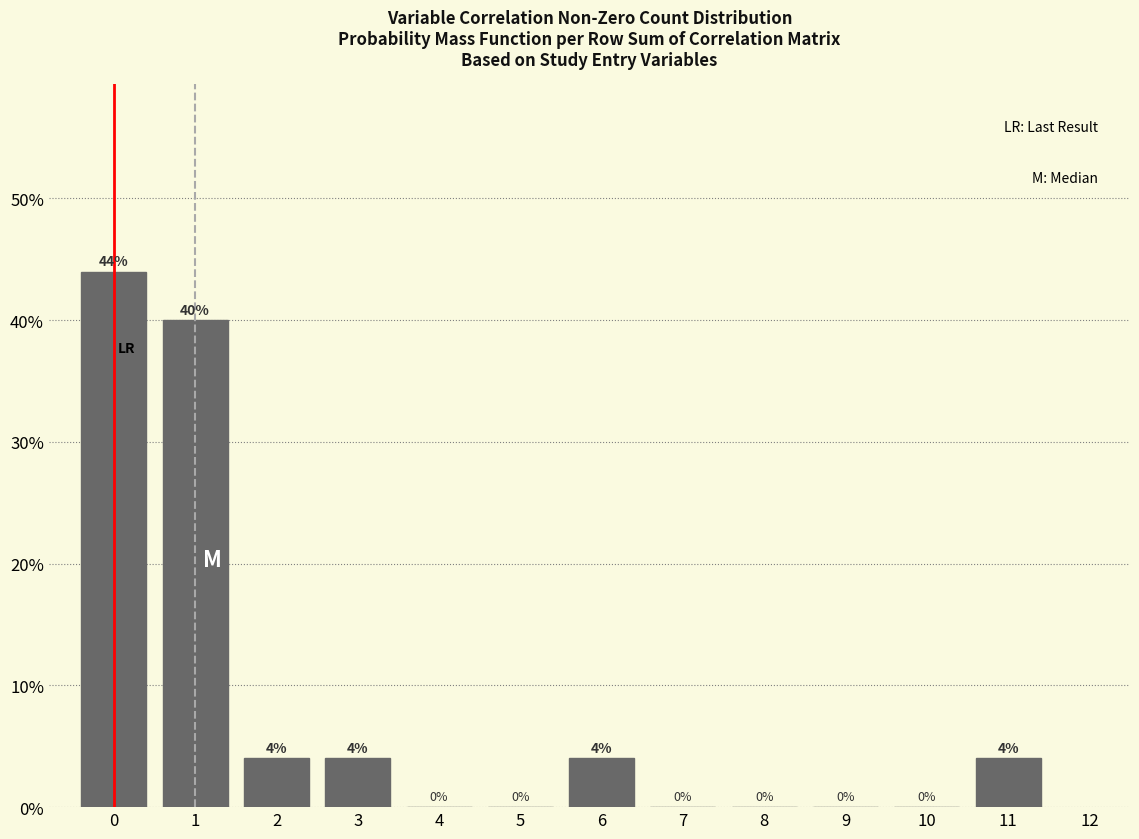

Reading left to right, list every bar in this chart as the range it spans on the x-axis followed by its height.

-0.5 to 0.5: 44
0.5 to 1.5: 40
1.5 to 2.5: 4
2.5 to 3.5: 4
3.5 to 4.5: 0
4.5 to 5.5: 0
5.5 to 6.5: 4
6.5 to 7.5: 0
7.5 to 8.5: 0
8.5 to 9.5: 0
9.5 to 10.5: 0
10.5 to 11.5: 4